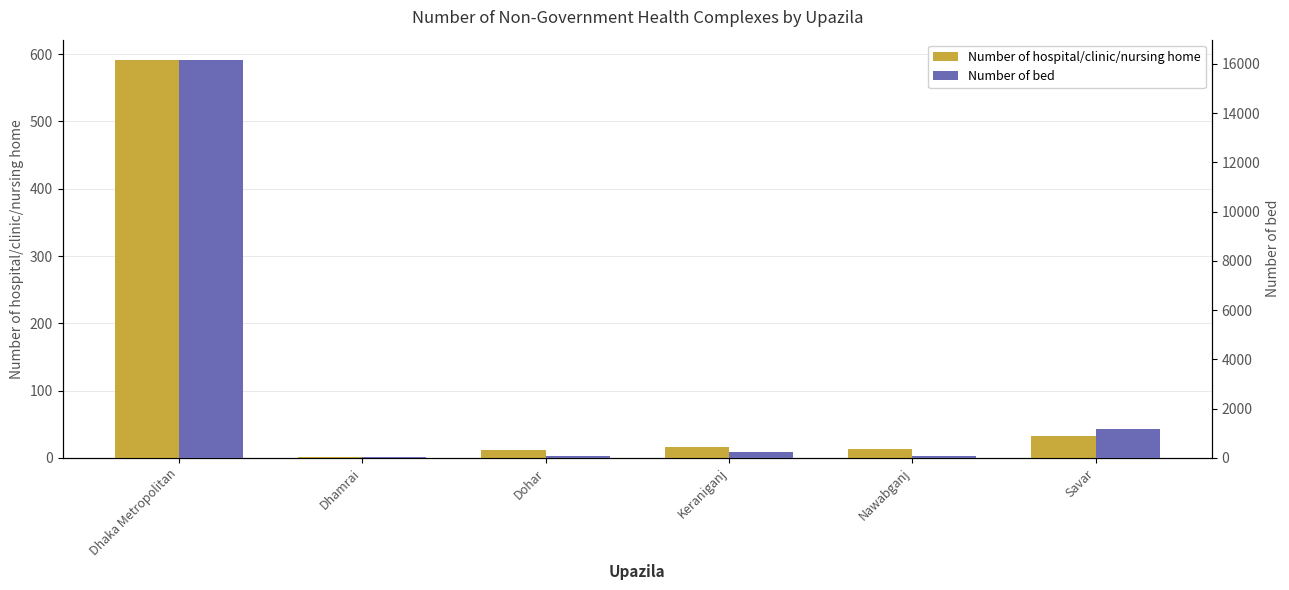

What position from the right is Nawabganj?

2